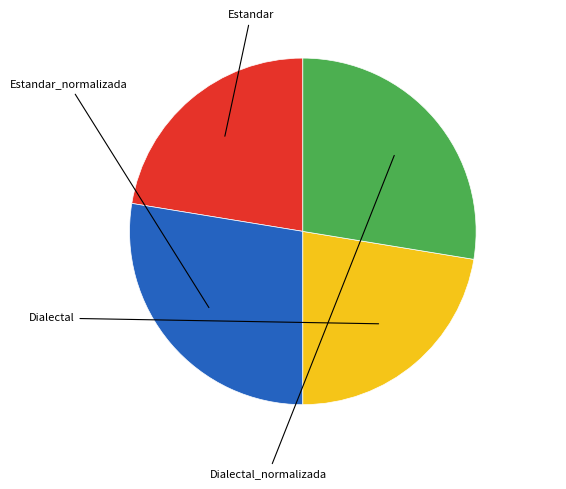

What percentage is the Dialectal_normalizada slice, to the nearest percent?

28%